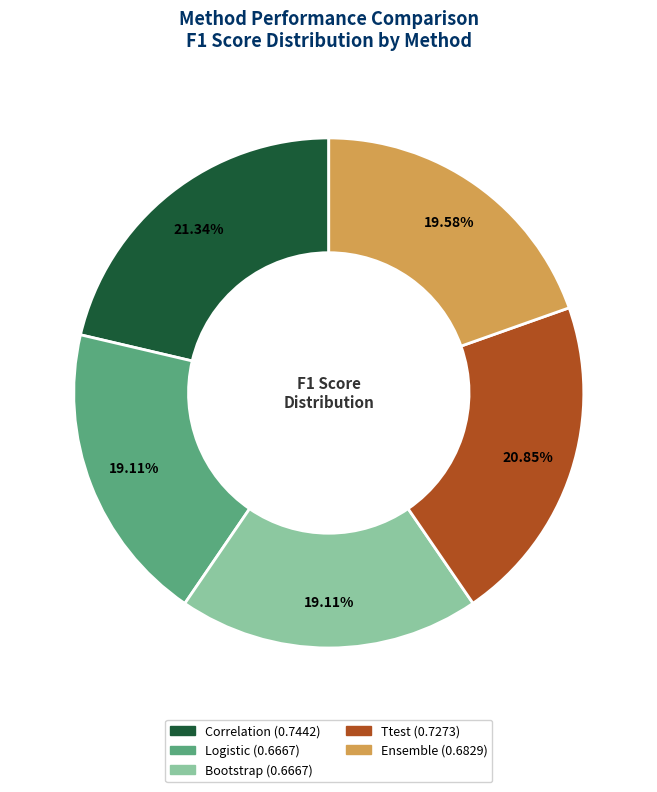

What percentage is NOT represented by Logistic?

80.9%